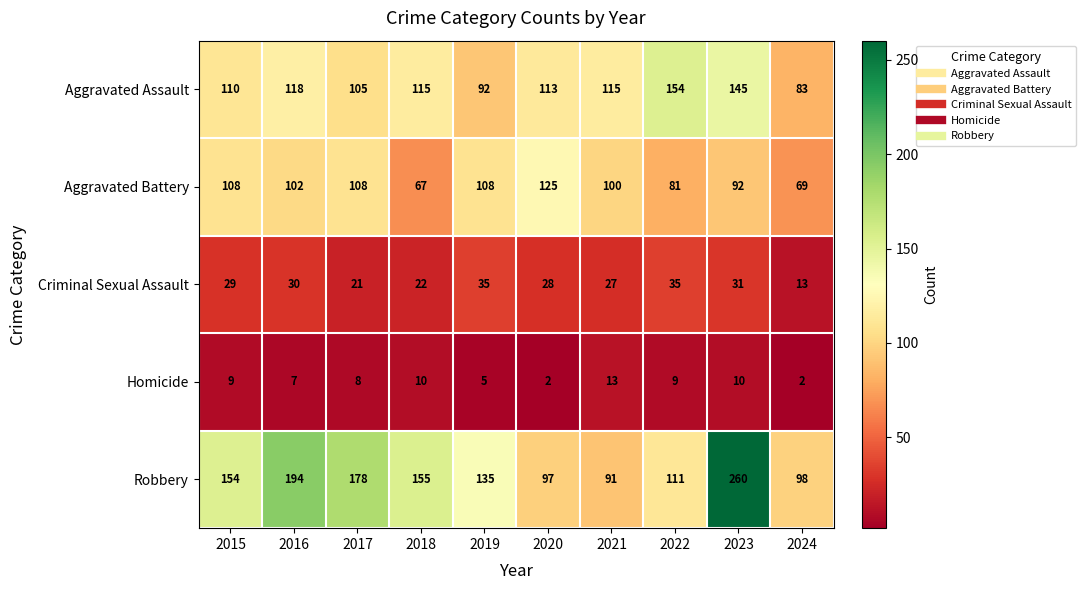

The Homicide series shows 14 at 2022. True or false?

False